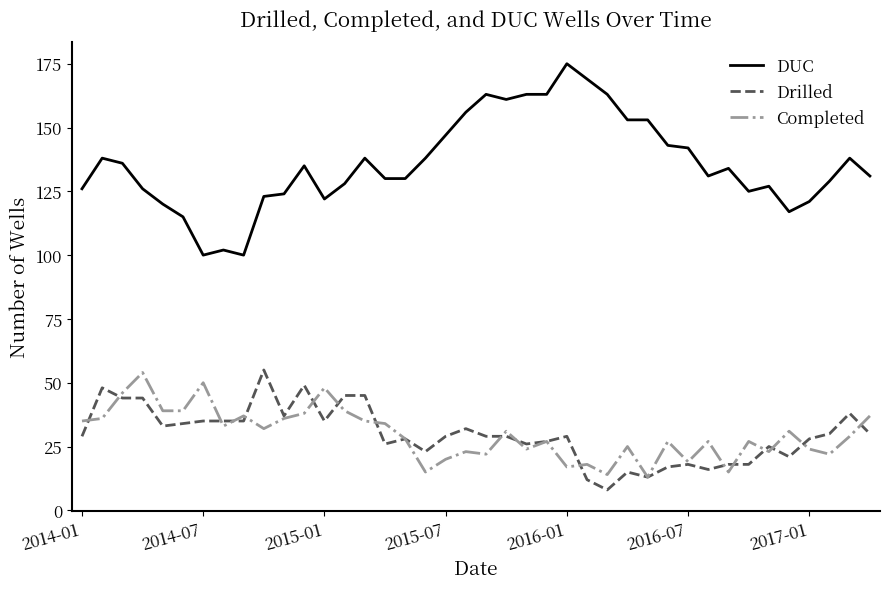

Reading left to right, list all the values displayed in this chart.

DUC: 126	138	136	126	120	115	100	102	100	123	124	135	122	128	138	130	130	138	147	156	163	161	163	163	175	169	163	153	153	143	142	131	134	125	127	117	121	129	138	131
Drilled: 29	48	44	44	33	34	35	35	35	55	37	49	35	45	45	26	28	23	29	32	29	29	26	27	29	12	8	15	13	17	18	16	18	18	25	21	28	30	38	30
Completed: 35	36	46	54	39	39	50	33	37	32	36	38	48	39	35	34	28	15	20	23	22	31	24	27	17	18	14	25	13	27	19	27	15	27	23	31	24	22	29	37